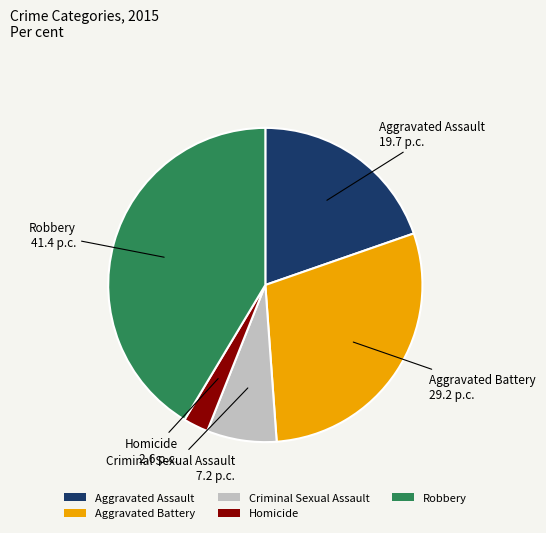

How many slices are in this pie chart?

5